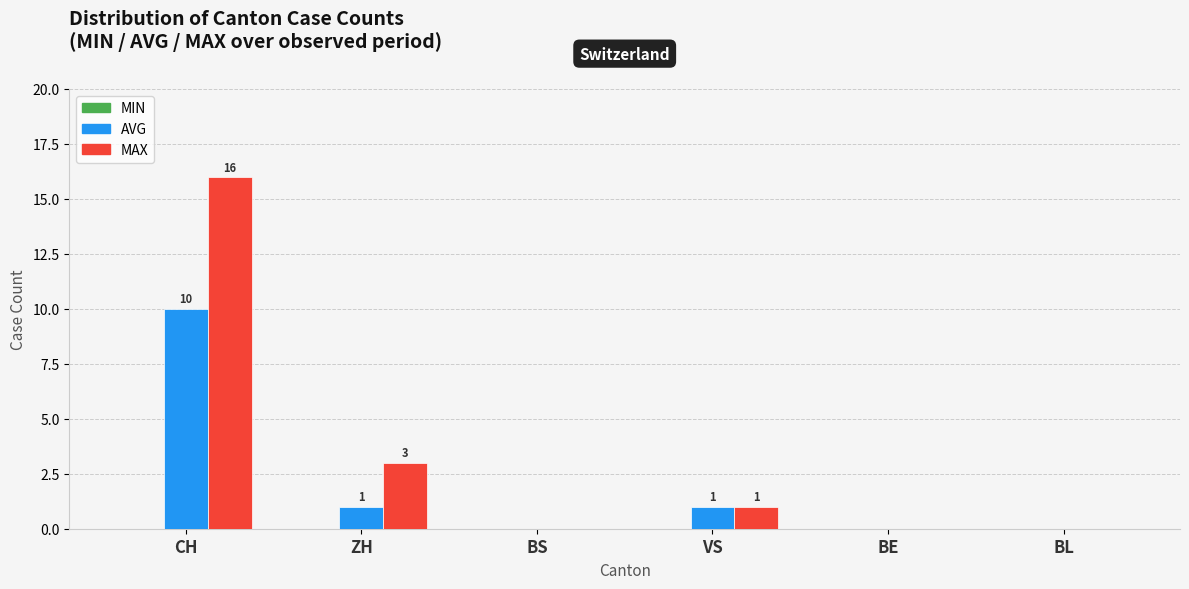

How many data points does each series have?

6